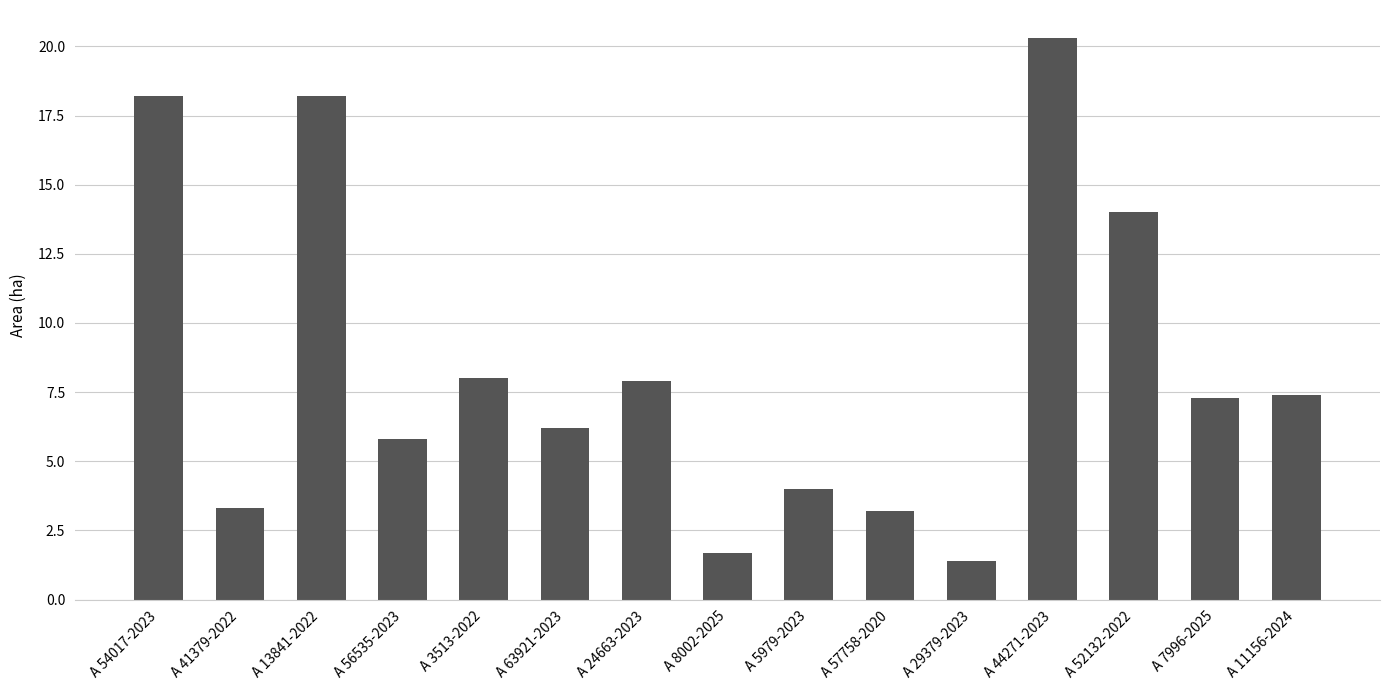

What is the change in value from A 13841-2022 to A 29379-2023?

-16.8